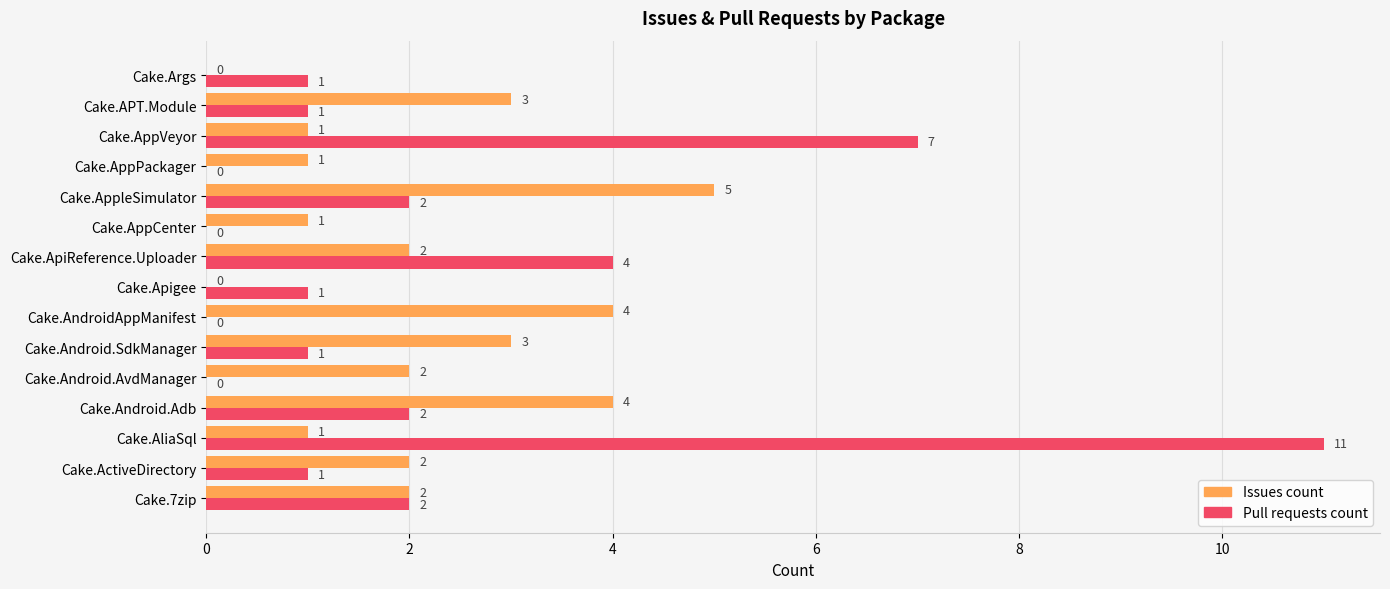

Which series changed the most between Cake.AndroidAppManifest and Cake.ApiReference.Uploader?

Pull requests count